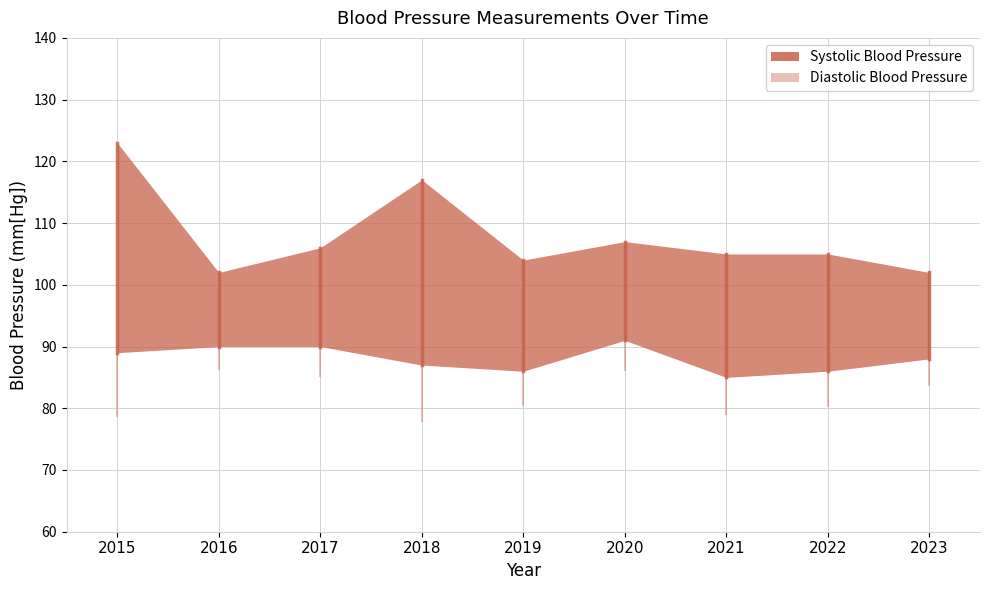

How many lines are shown in the chart?

2